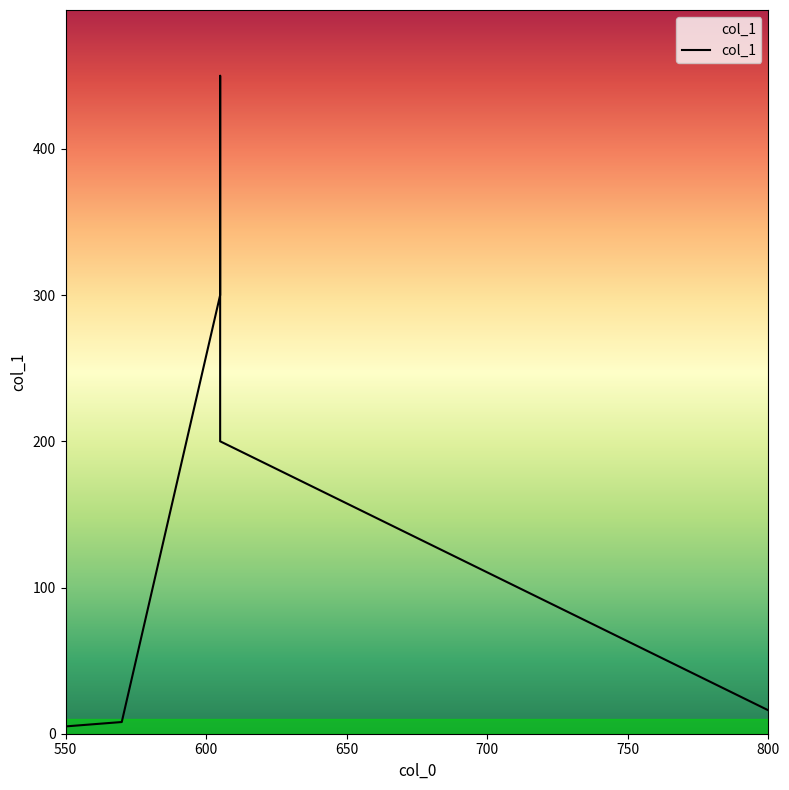

What is the approximate value at 605?

450